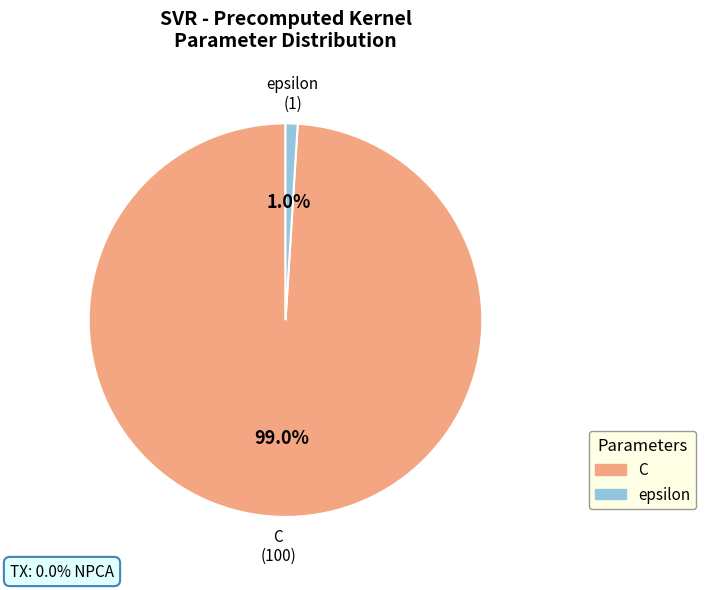

To the nearest percent, what is the average slice percentage?

50%